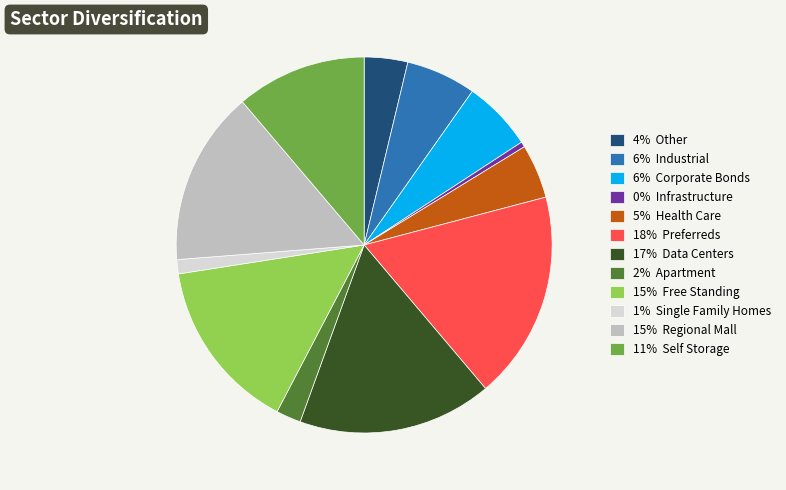

Which category has the smallest portion of the pie?

0% Infrastructure